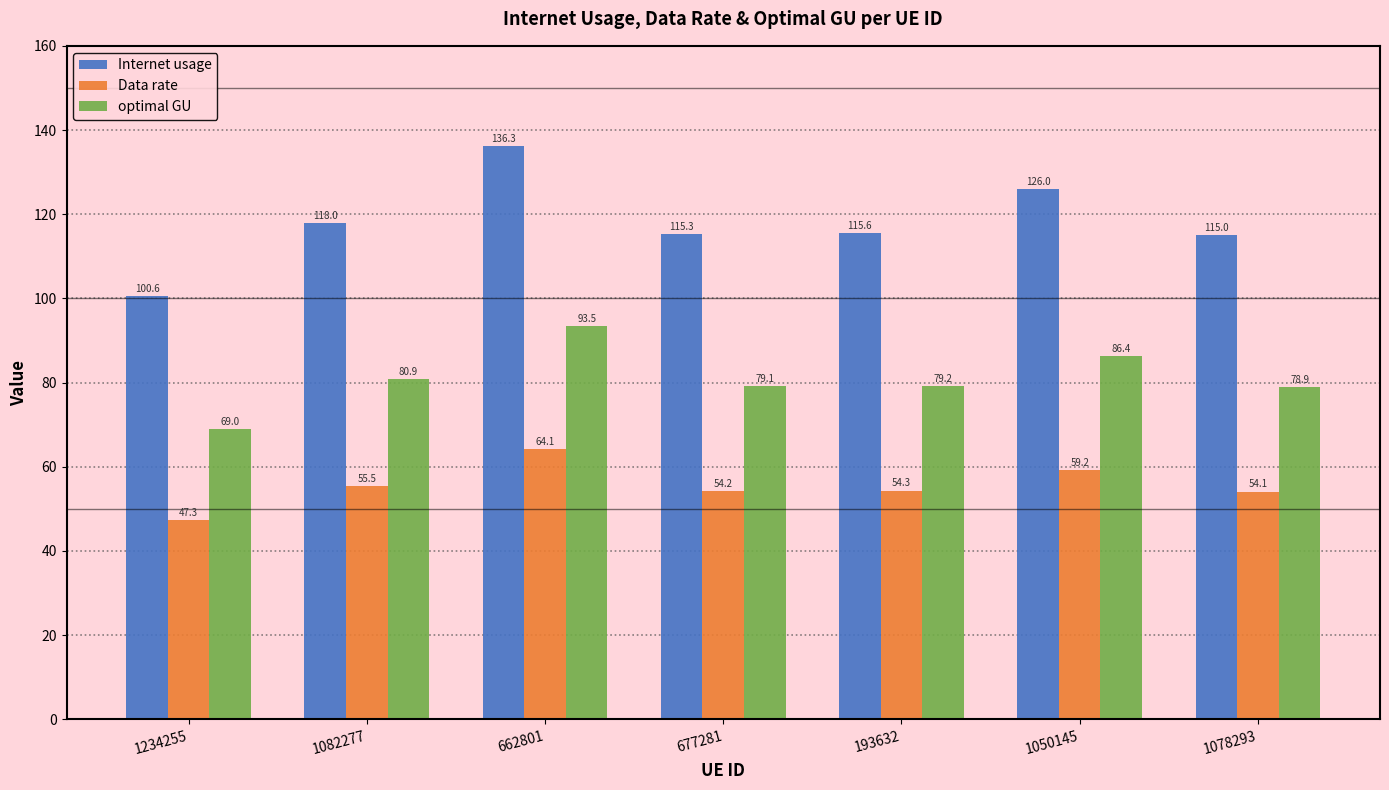

At how many categories does at least one series exceed 75?

7